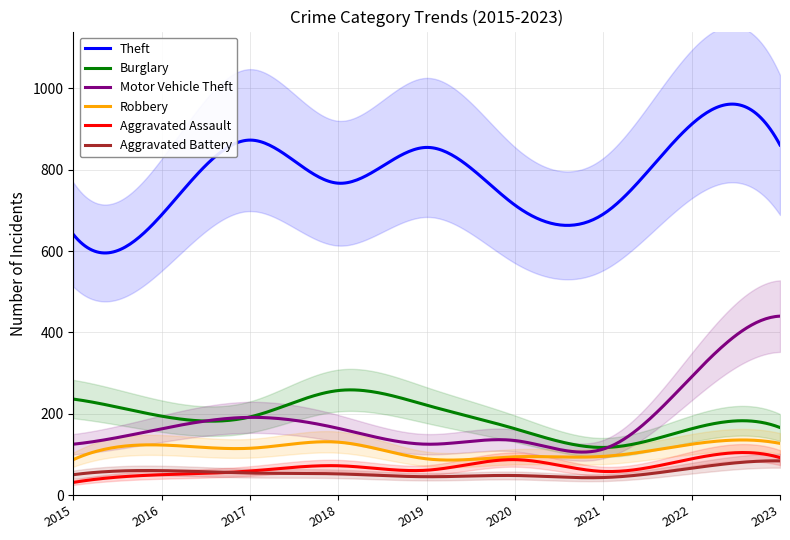

True or false: Theft and Robbery intersect in this chart.

False